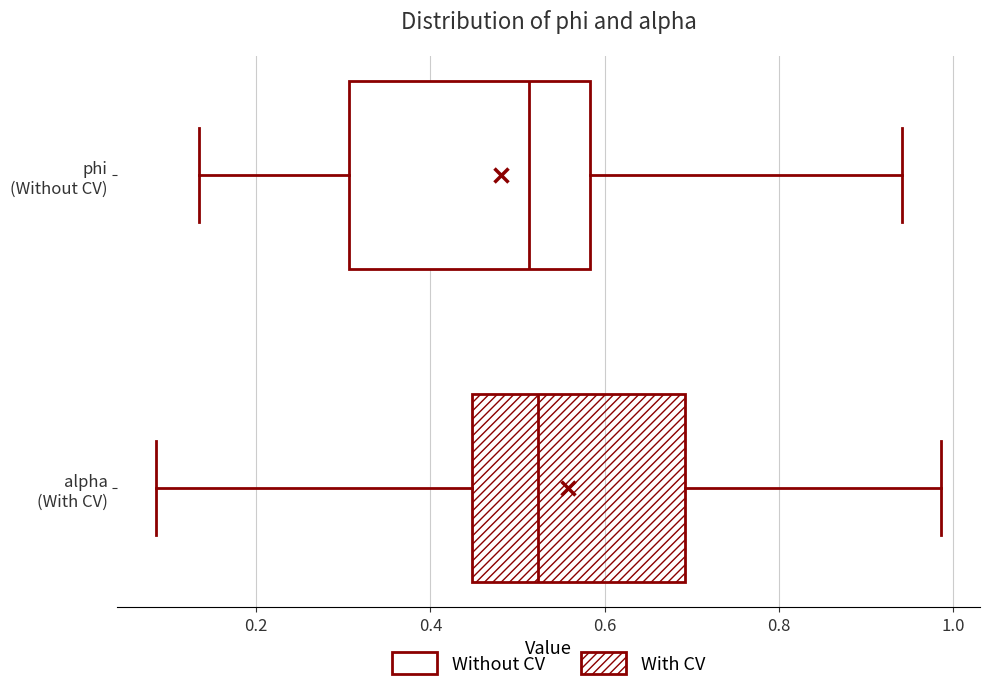

Reading bottom to top, read every box against the x-axis: the position of its median line, the range the box covers, and the ends of its whiskers. The values are not printed on the chart, so give them approximately, as read against the axis.

alpha (With CV): median 0.52, box 0.44 to 0.70, whiskers 0.08 to 0.98
phi (Without CV): median 0.52, box 0.30 to 0.58, whiskers 0.14 to 0.94